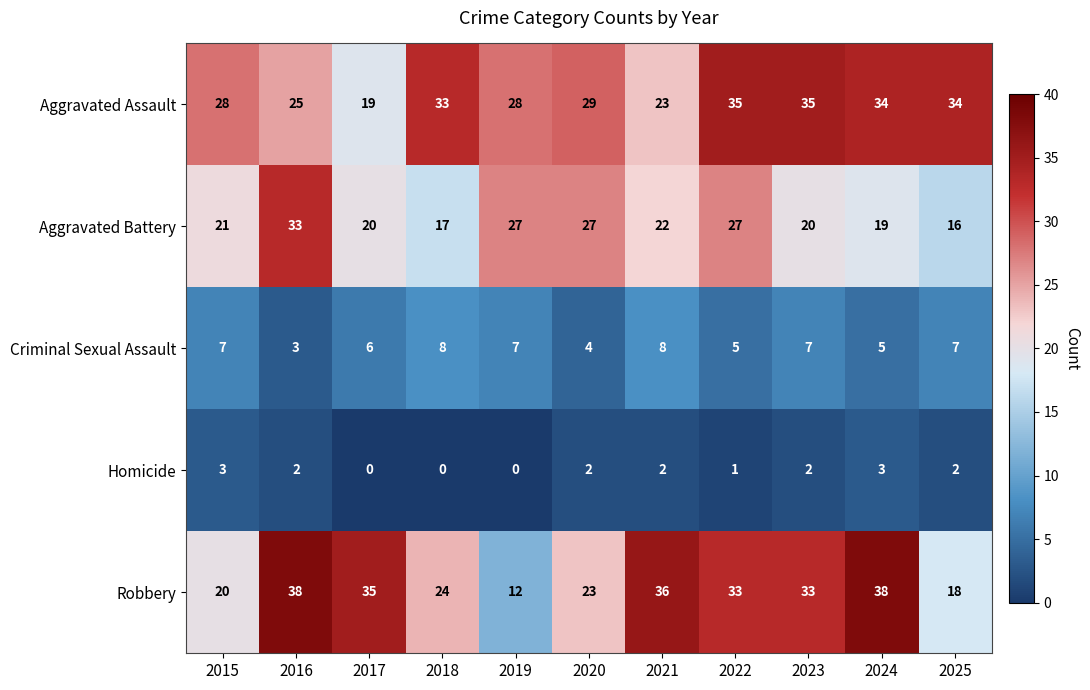

Is it true that Homicide equals 2 at 2020?

True